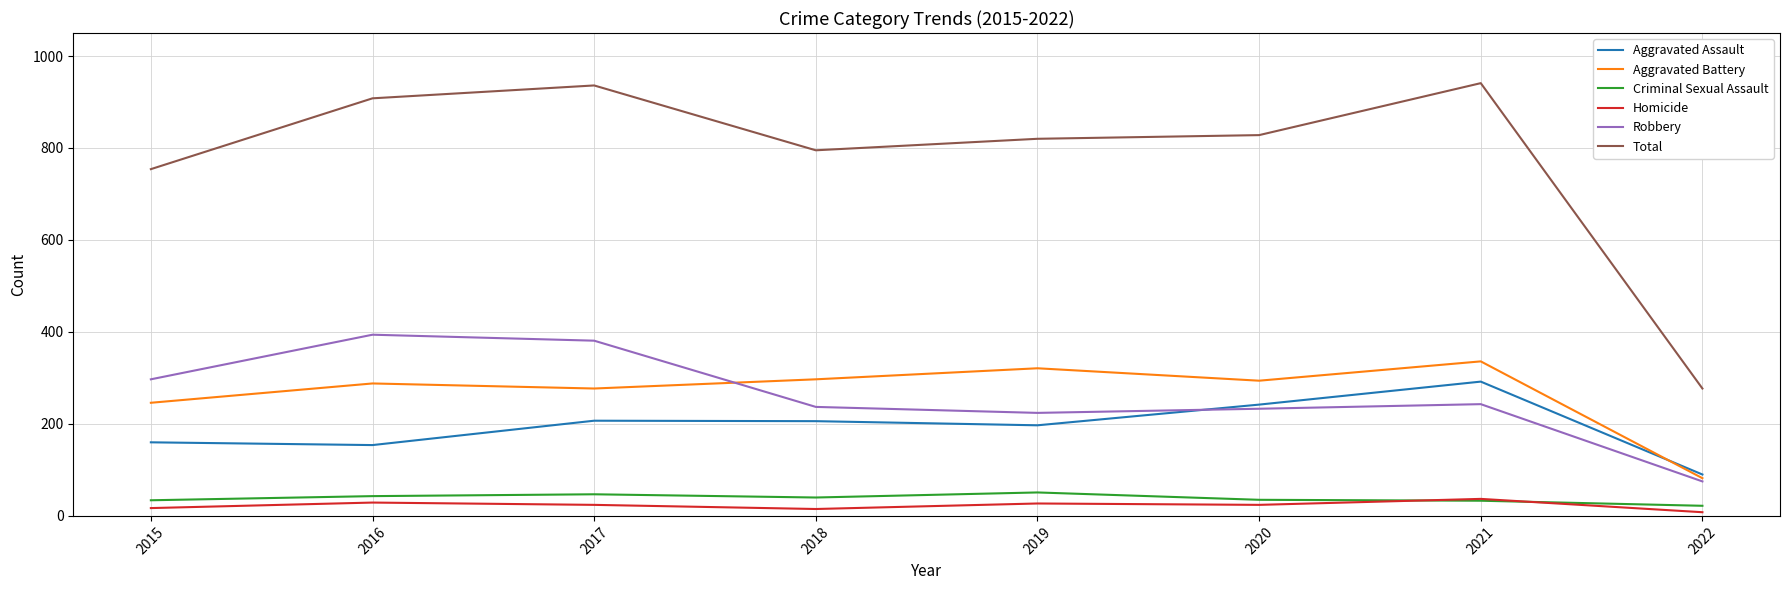

What is the difference between the maximum and minimum values in the Total series?

664